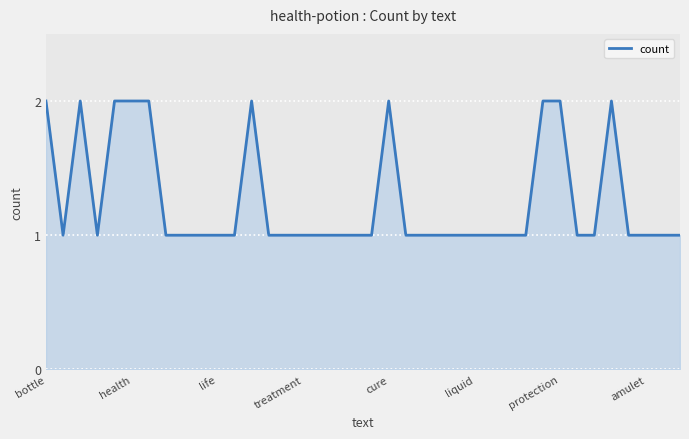

The value at bottle is 2. True or false?

True